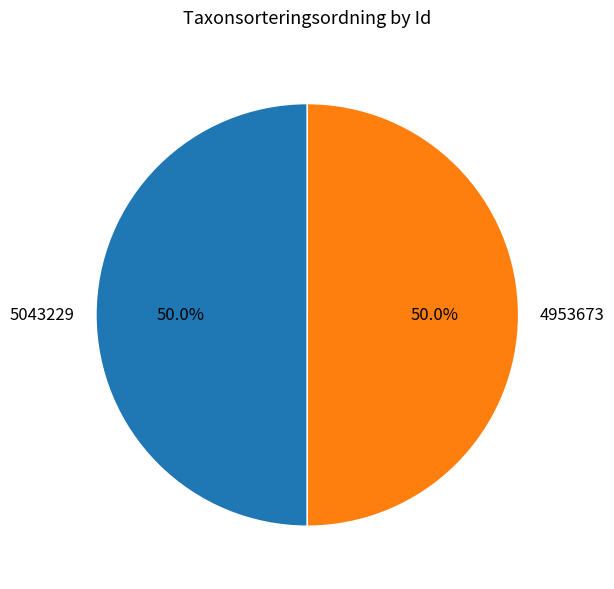

Is it true that 5043229 is 58% of the pie?

False